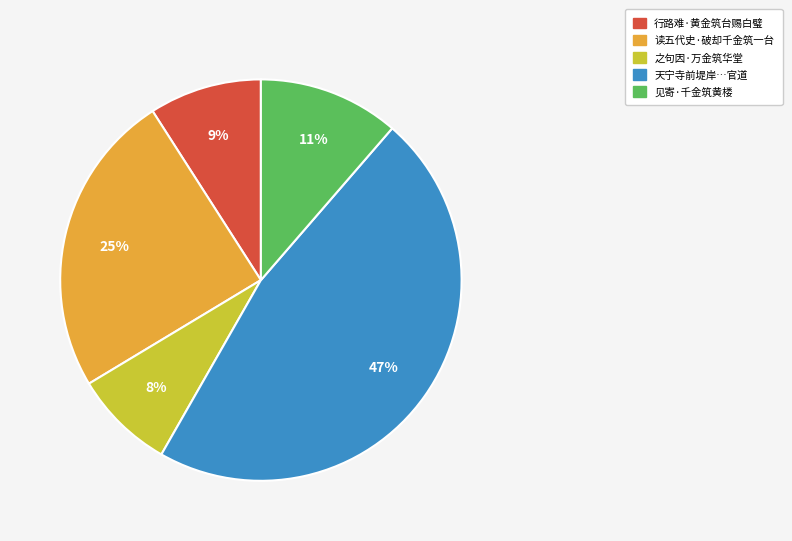

Approximately how many times larger is the value at 行路难·黄金筑台赐白璧 compared to 见寄·千金筑黄楼?

0.8